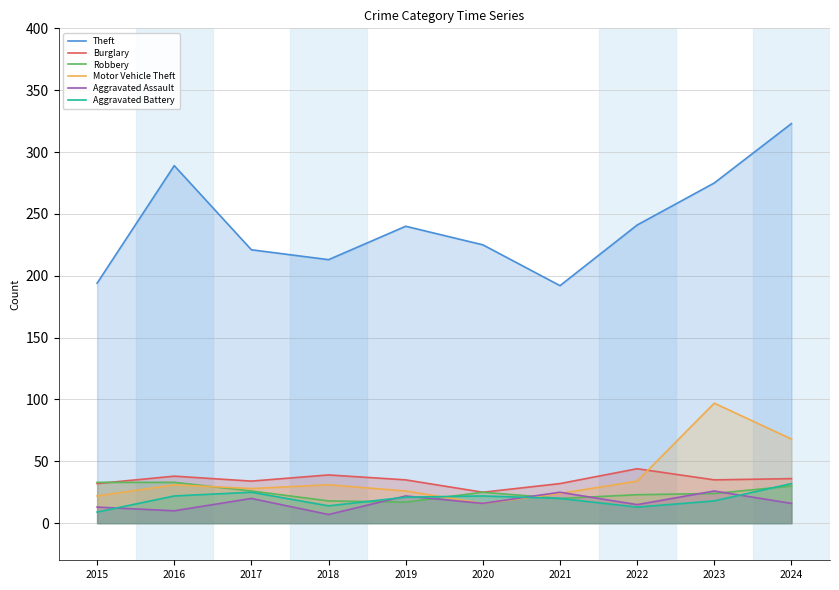

Where is the first local maximum for Theft?

2016